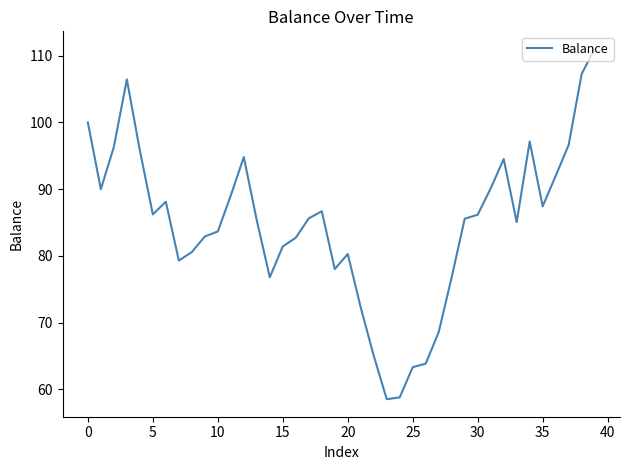

What is the difference between the maximum and minimum values?

52.5